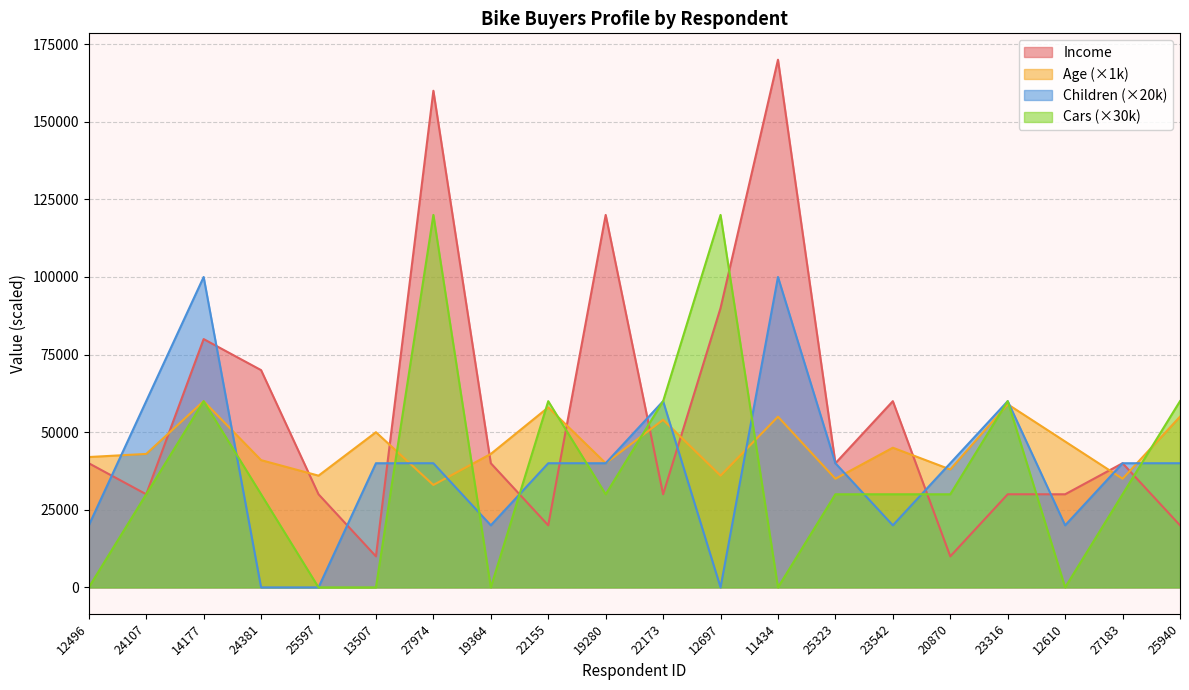

What is the average value of the Age series?

45250